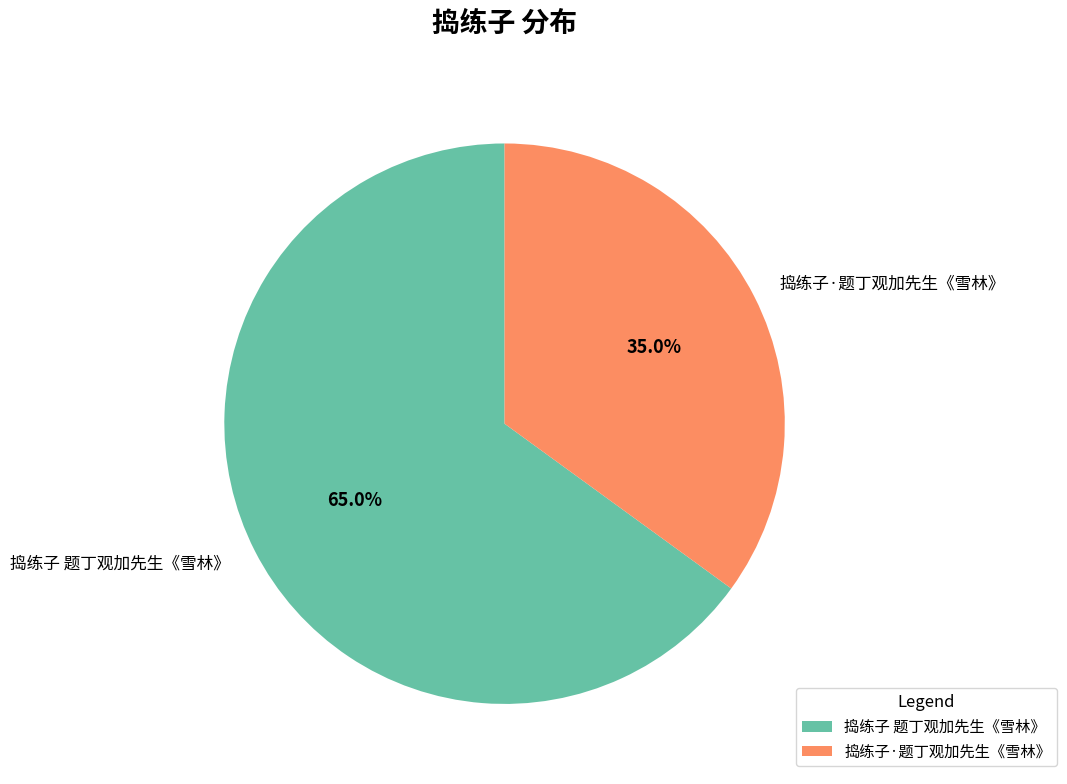

What is the smallest slice in the pie chart?

捣练子·题丁观加先生《雪林》